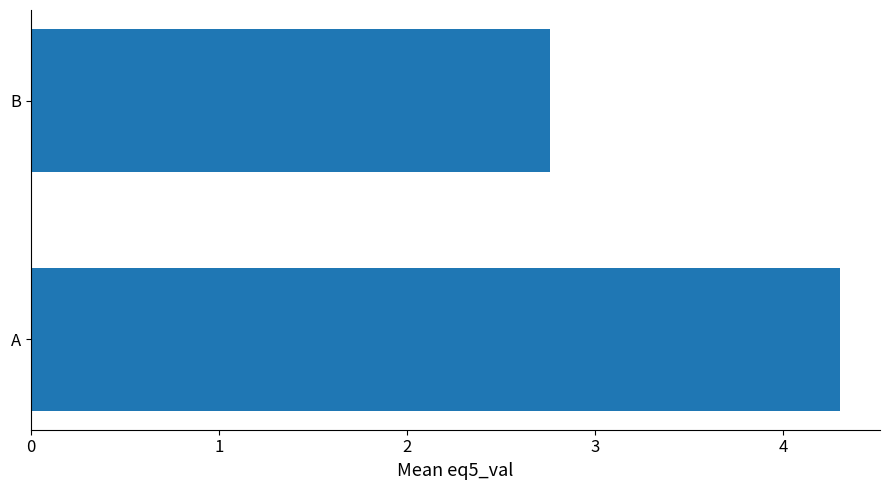

Does the chart contain stacked bars?

No